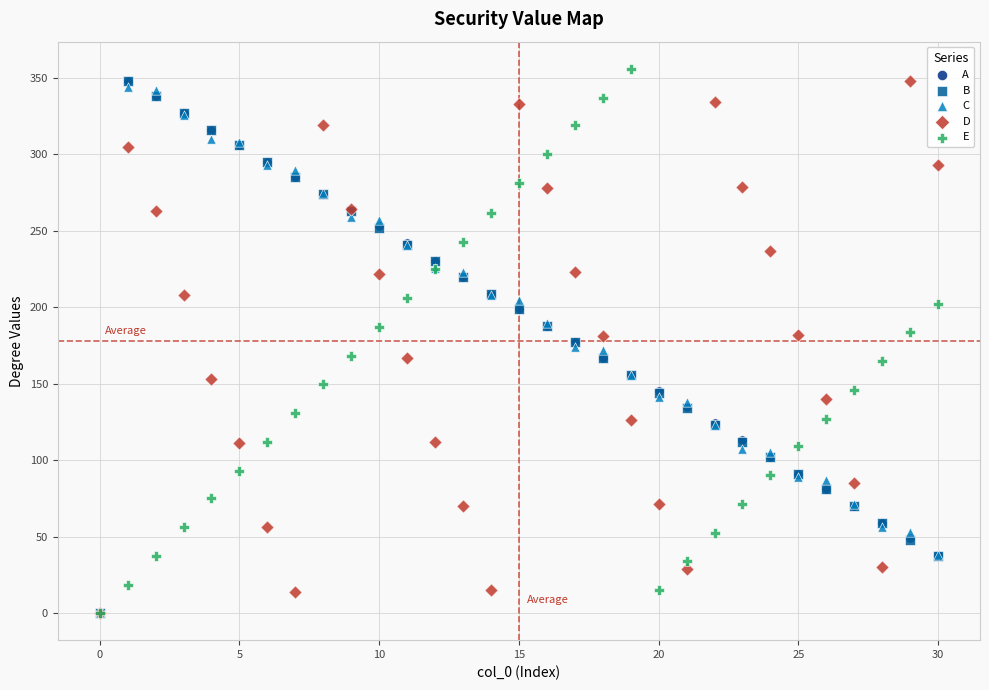

What are all the series names shown in the legend?

A, B, C, D, E